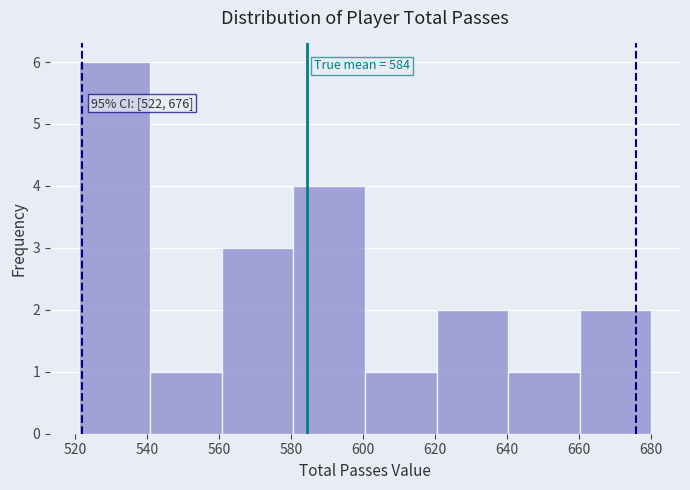

Over which range of the x-axis is the bar tallest?

522 to 540